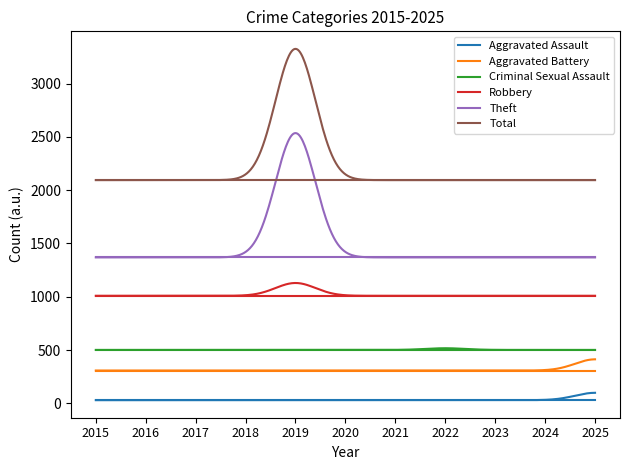

Rank the series by their maximum value, from highest to lowest.

Total, Theft, Robbery, Criminal Sexual Assault, Aggravated Battery, Aggravated Assault